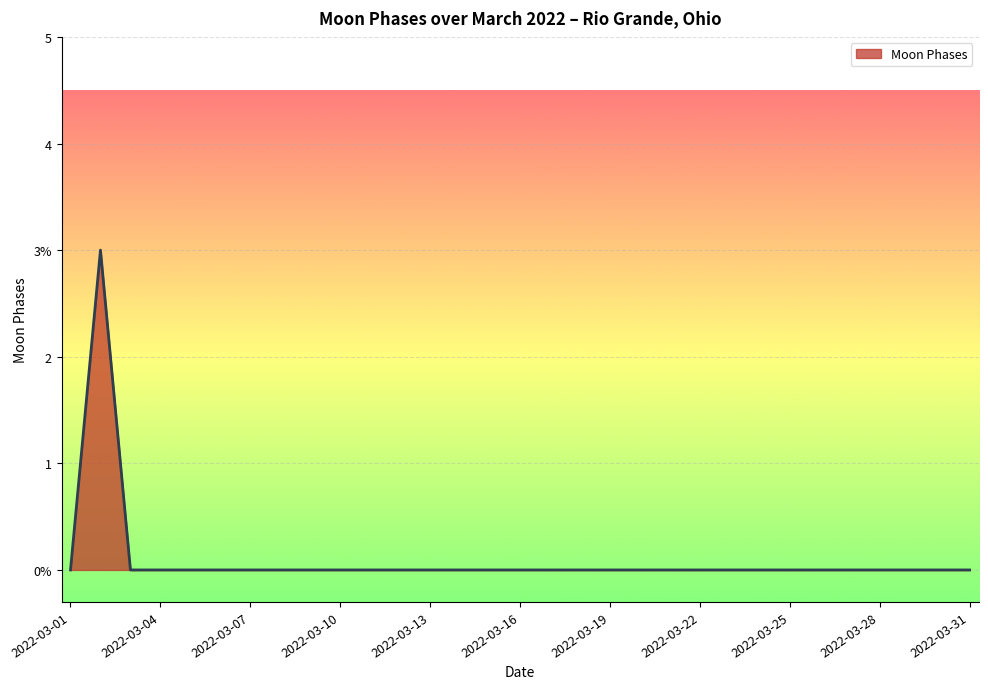

Does the chart display data point markers on the line(s)?

No